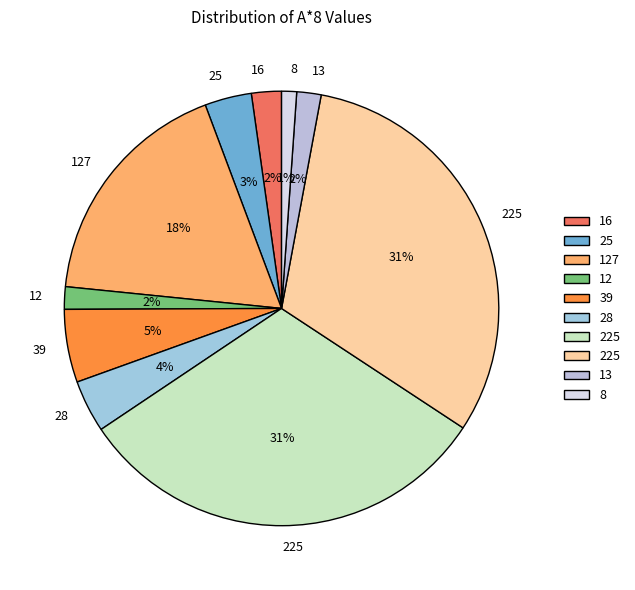

Is there a majority slice in this chart?

No